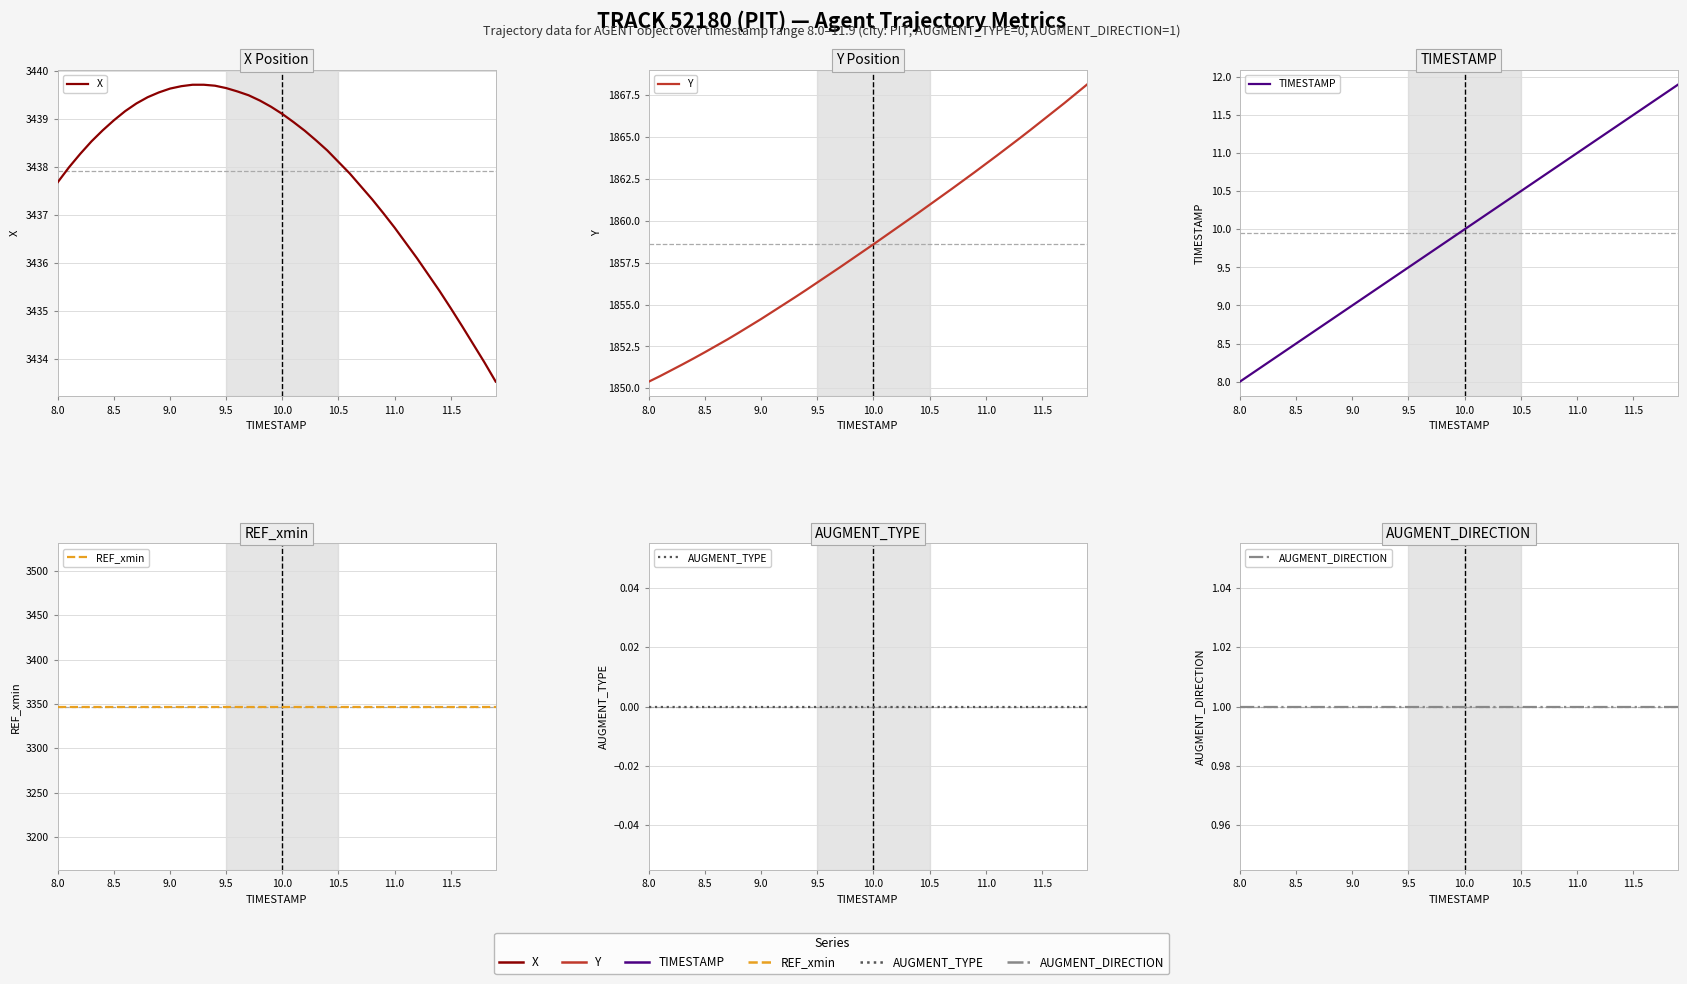

Reading left to right, transcribe all the data shown in this chart.

X: 3437.7	3438.0	3438.3	3438.5	3438.8	3439.0	3439.2	3439.3	3439.4	3439.6	3439.6	3439.7	3439.7	3439.7	3439.7	3439.6	3439.6	3439.5	3439.4	3439.2	3439.1	3438.9	3438.8	3438.6	3438.3	3438.1	3437.9	3437.6	3437.3	3437.0	3436.7	3436.4	3436.1	3435.8	3435.4	3435.1	3434.7	3434.3	3433.9	3433.5
Y: 1850.4	1850.7	1851.1	1851.4	1851.8	1852.2	1852.5	1852.9	1853.3	1853.7	1854.1	1854.6	1855.0	1855.4	1855.9	1856.3	1856.8	1857.2	1857.7	1858.1	1858.6	1859.1	1859.5	1860.0	1860.5	1861.0	1861.4	1861.9	1862.4	1862.9	1863.4	1863.9	1864.4	1864.9	1865.4	1866.0	1866.5	1867.0	1867.6	1868.1
TIMESTAMP: 8.0	8.1	8.2	8.3	8.4	8.5	8.6	8.7	8.8	8.9	9.0	9.1	9.2	9.3	9.4	9.5	9.6	9.7	9.8	9.9	10.0	10.1	10.2	10.3	10.4	10.5	10.6	10.7	10.8	10.9	11.0	11.1	11.2	11.3	11.4	11.5	11.6	11.7	11.8	11.9
REF_xmin: 3347.1	3347.1	3347.1	3347.1	3347.1	3347.1	3347.1	3347.1	3347.1	3347.1	3347.1	3347.1	3347.1	3347.1	3347.1	3347.1	3347.1	3347.1	3347.1	3347.1	3347.1	3347.1	3347.1	3347.1	3347.1	3347.1	3347.1	3347.1	3347.1	3347.1	3347.1	3347.1	3347.1	3347.1	3347.1	3347.1	3347.1	3347.1	3347.1	3347.1
AUGMENT_TYPE: 0.0	0.0	0.0	0.0	0.0	0.0	0.0	0.0	0.0	0.0	0.0	0.0	0.0	0.0	0.0	0.0	0.0	0.0	0.0	0.0	0.0	0.0	0.0	0.0	0.0	0.0	0.0	0.0	0.0	0.0	0.0	0.0	0.0	0.0	0.0	0.0	0.0	0.0	0.0	0.0
AUGMENT_DIRECTION: 1.0	1.0	1.0	1.0	1.0	1.0	1.0	1.0	1.0	1.0	1.0	1.0	1.0	1.0	1.0	1.0	1.0	1.0	1.0	1.0	1.0	1.0	1.0	1.0	1.0	1.0	1.0	1.0	1.0	1.0	1.0	1.0	1.0	1.0	1.0	1.0	1.0	1.0	1.0	1.0